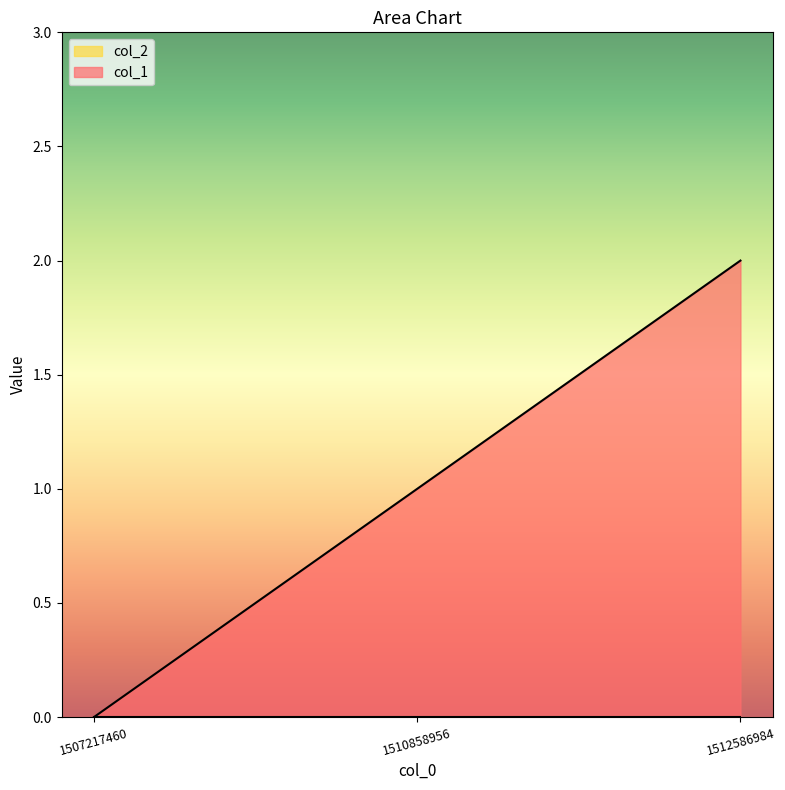

True or false: the data shows 2 at 1512586984.

True